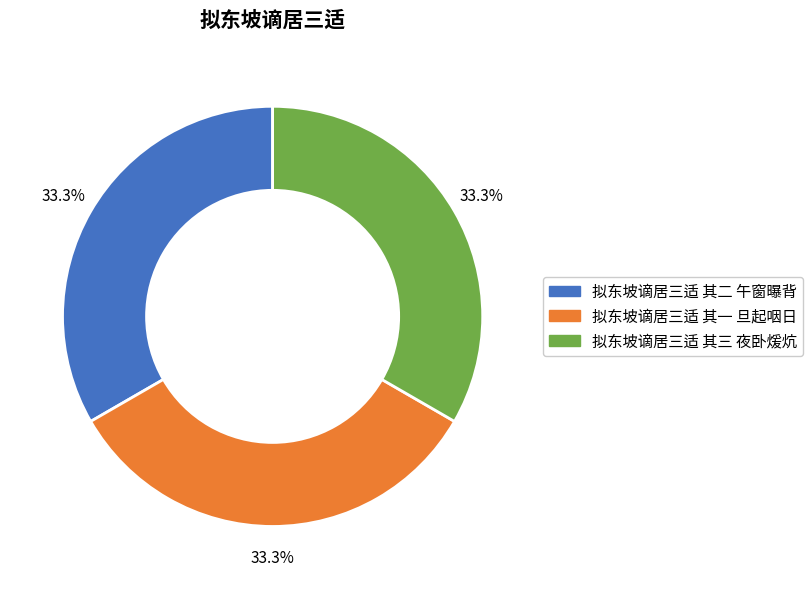

What percentage is the 拟东坡谪居三适 其二 午窗曝背 slice, to the nearest percent?

33%